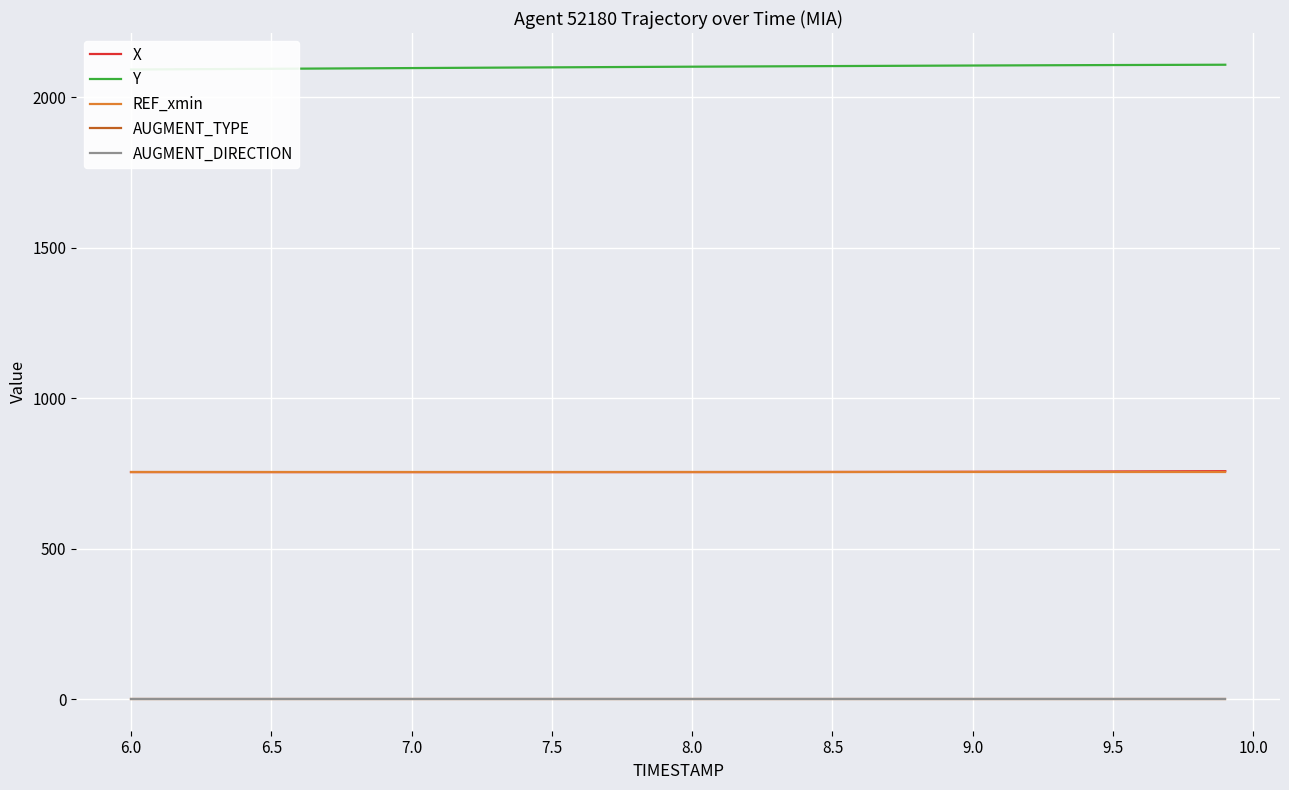

True or false: REF_xmin has a value of 1062.6 at 39.

False